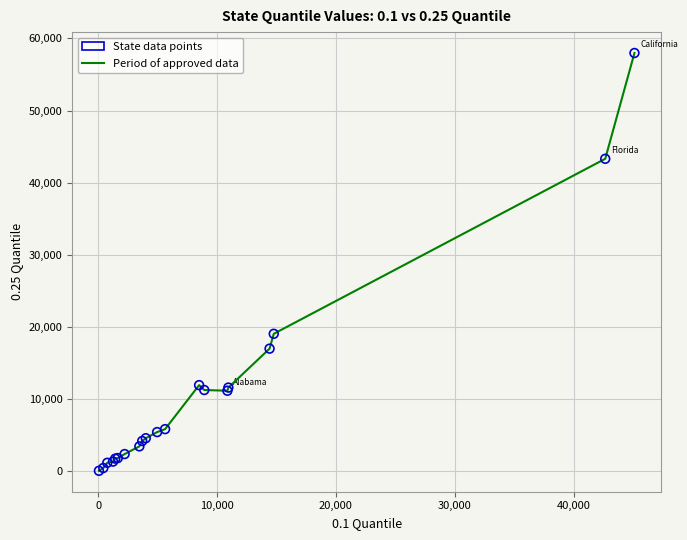

What is the greatest value displayed?

57966